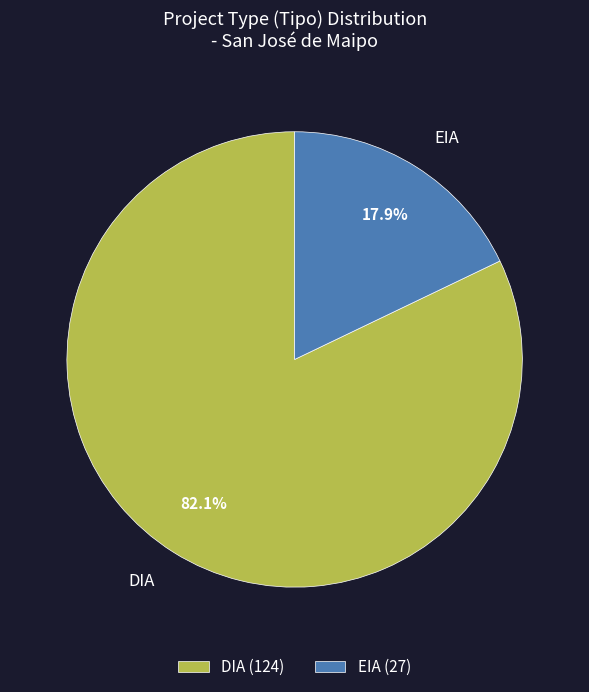

What percentage is the DIA slice, to the nearest percent?

82%